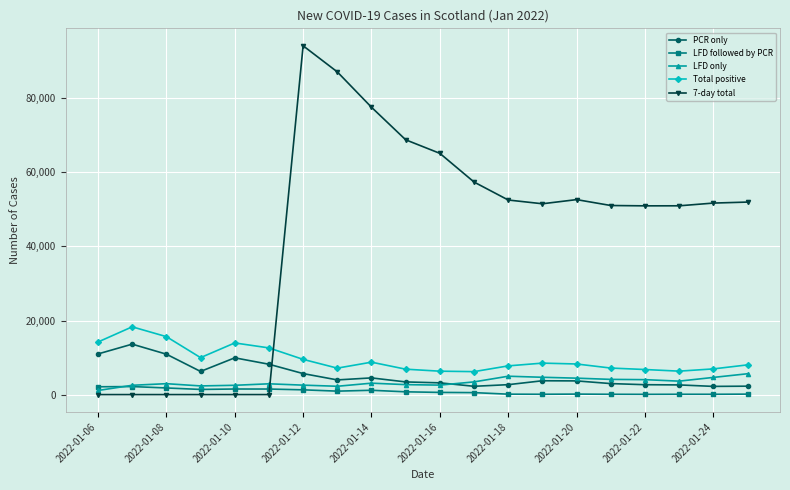

In 7-day total, how many points are higher than both neighbors (excluding endpoints)?

2